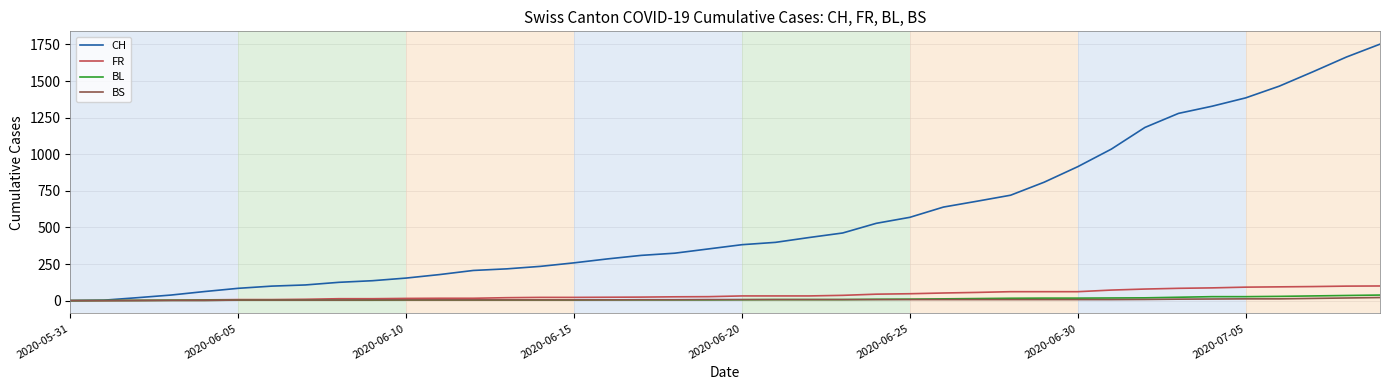

Which series has the largest total across all categories?

CH